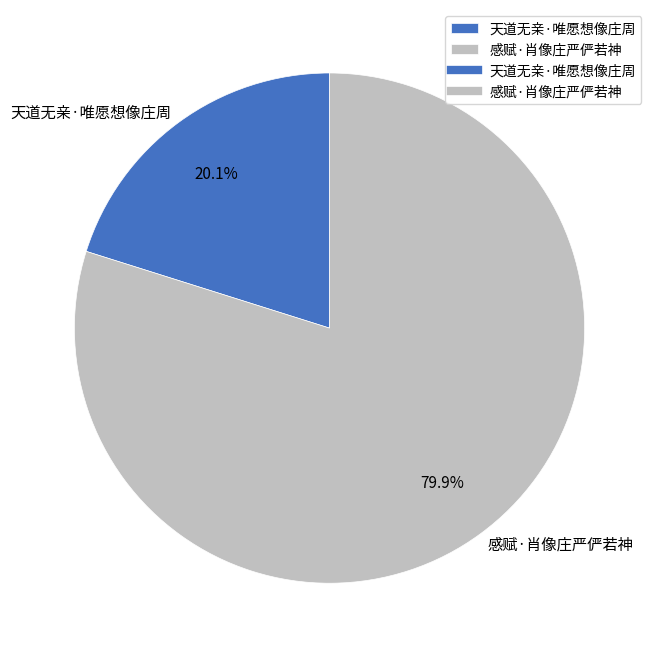

True or false: 感赋·肖像庄严俨若神 accounts for 80% of the total.

True